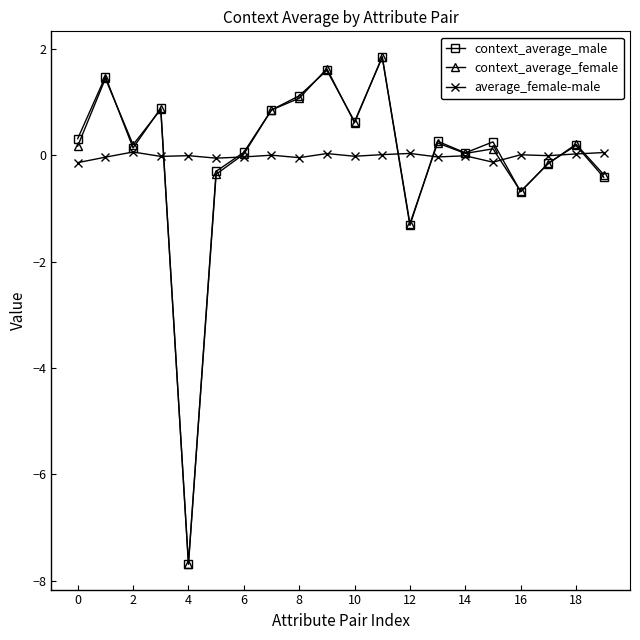

Count the number of categories in the chart.

20